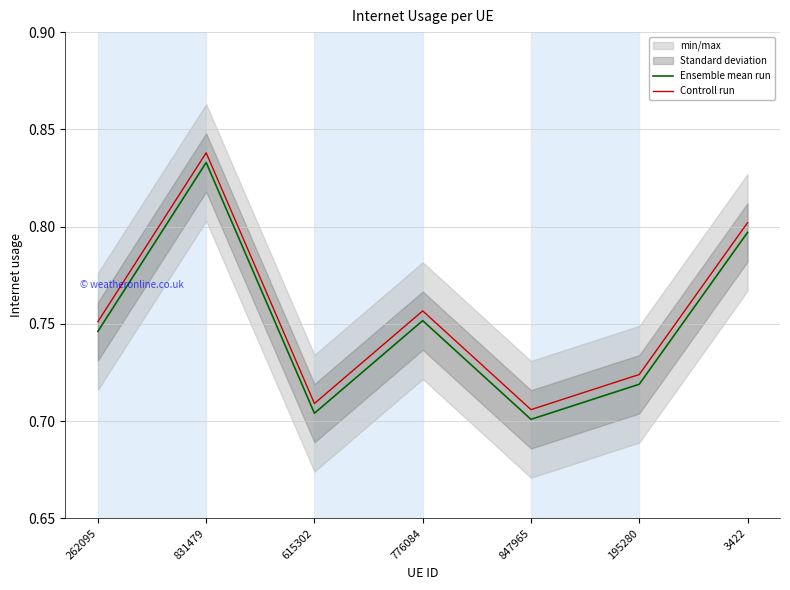

How many categories are shown in the chart?

7